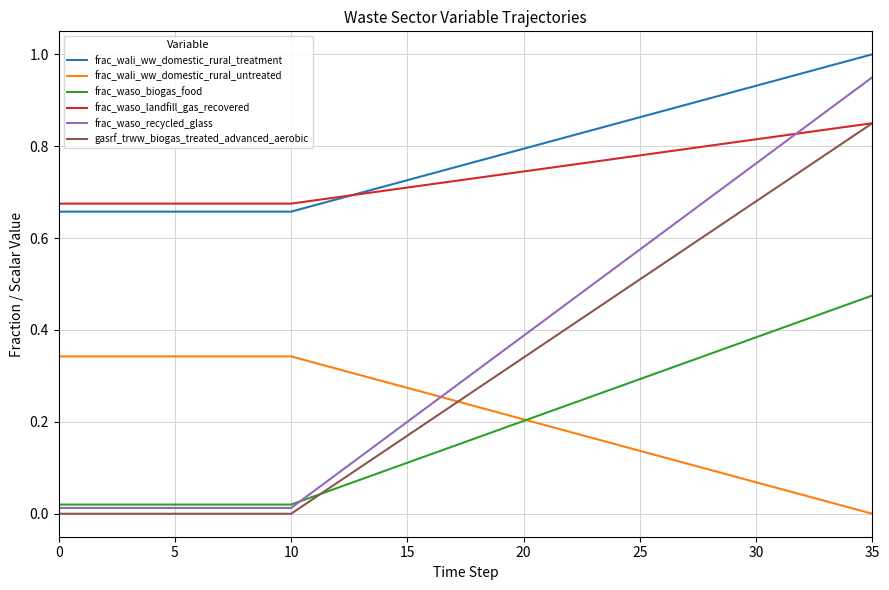

What is the sum of all frac_wali_ww_domestic_rural_untreated values?

7.9